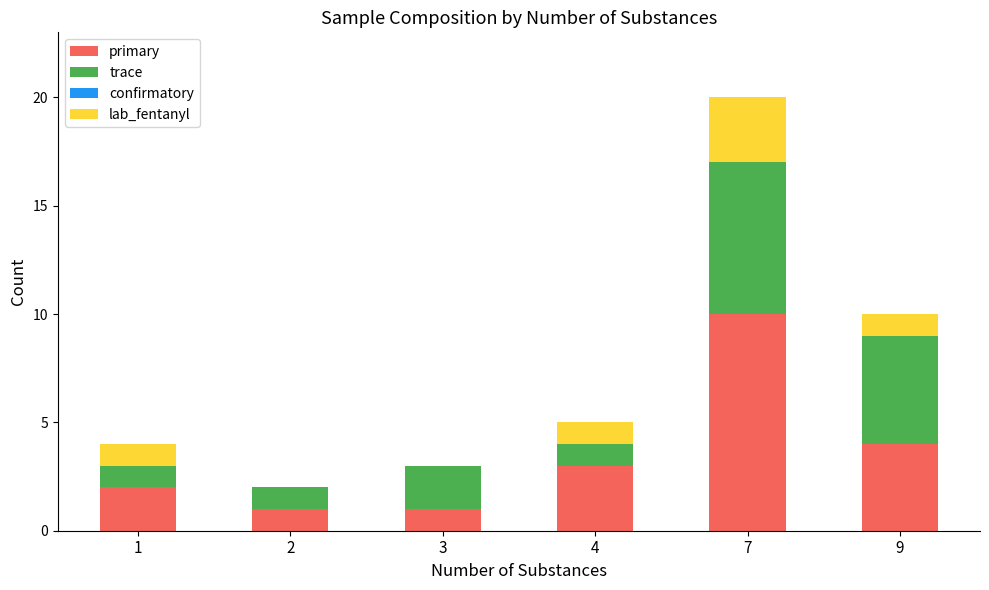

At which category is the sum across all series the highest?

7